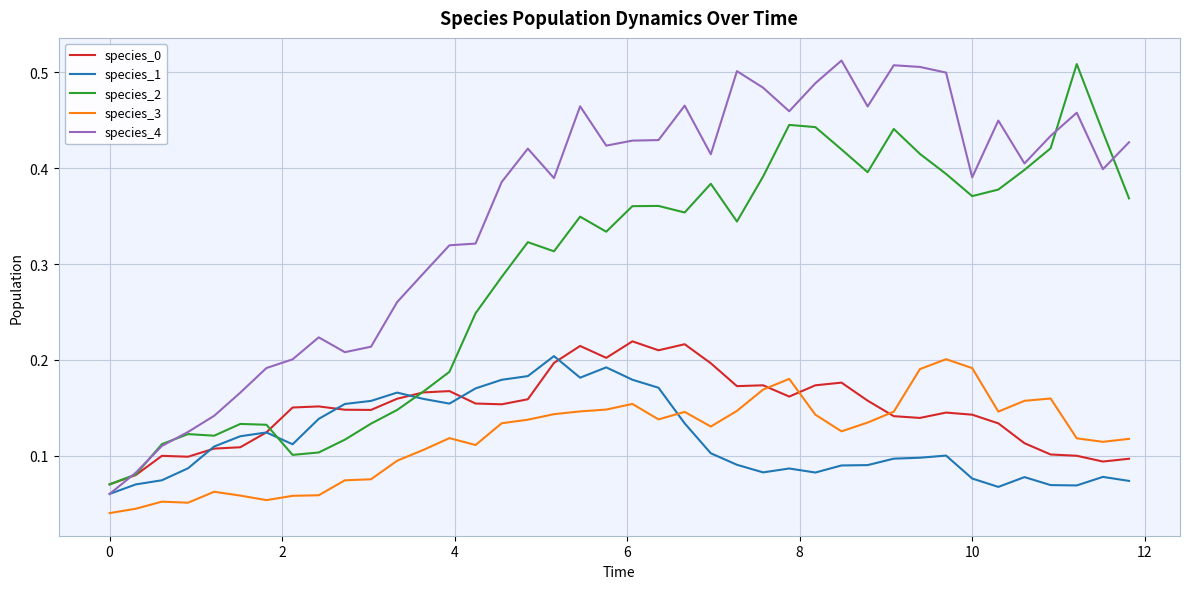

Which series has the largest range (max minus min)?

species_4